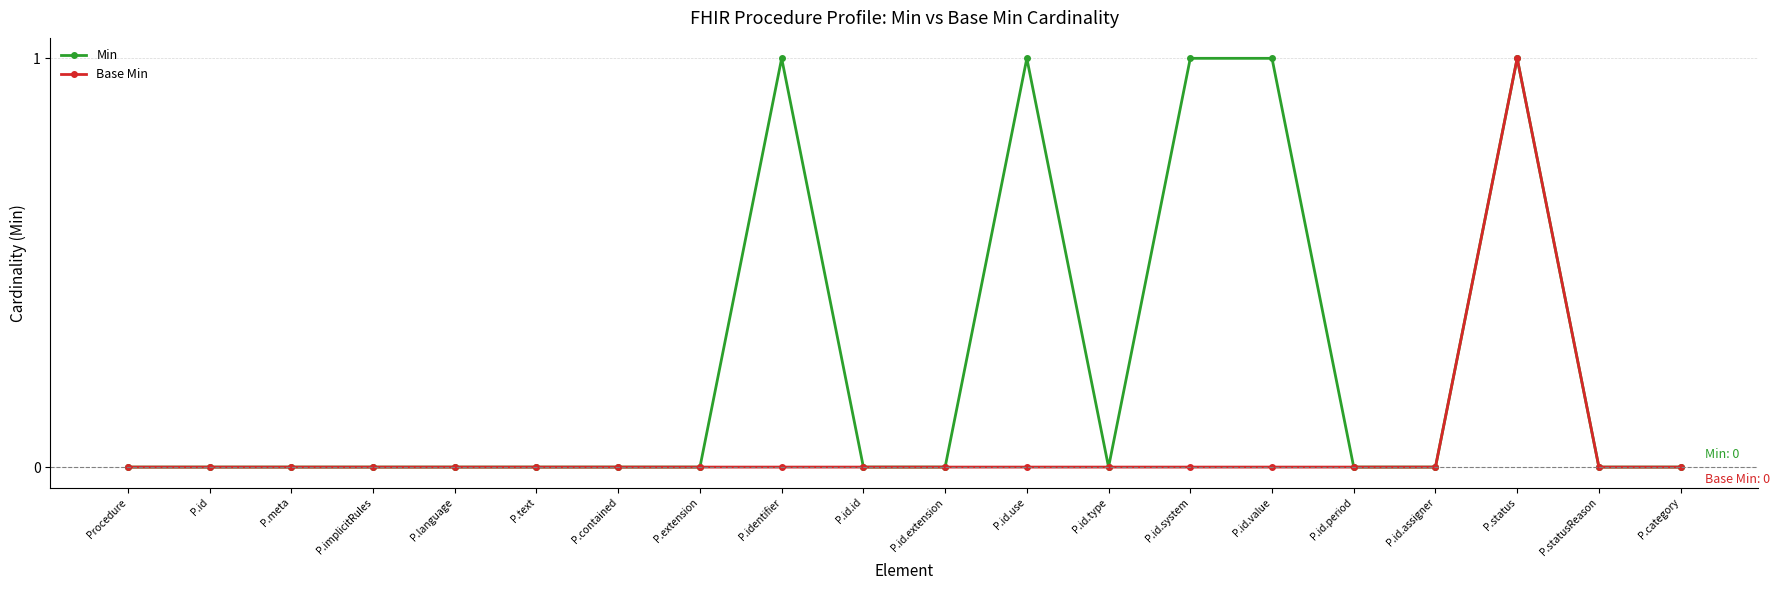

True or false: Min has more than 2 interior local peaks.

True